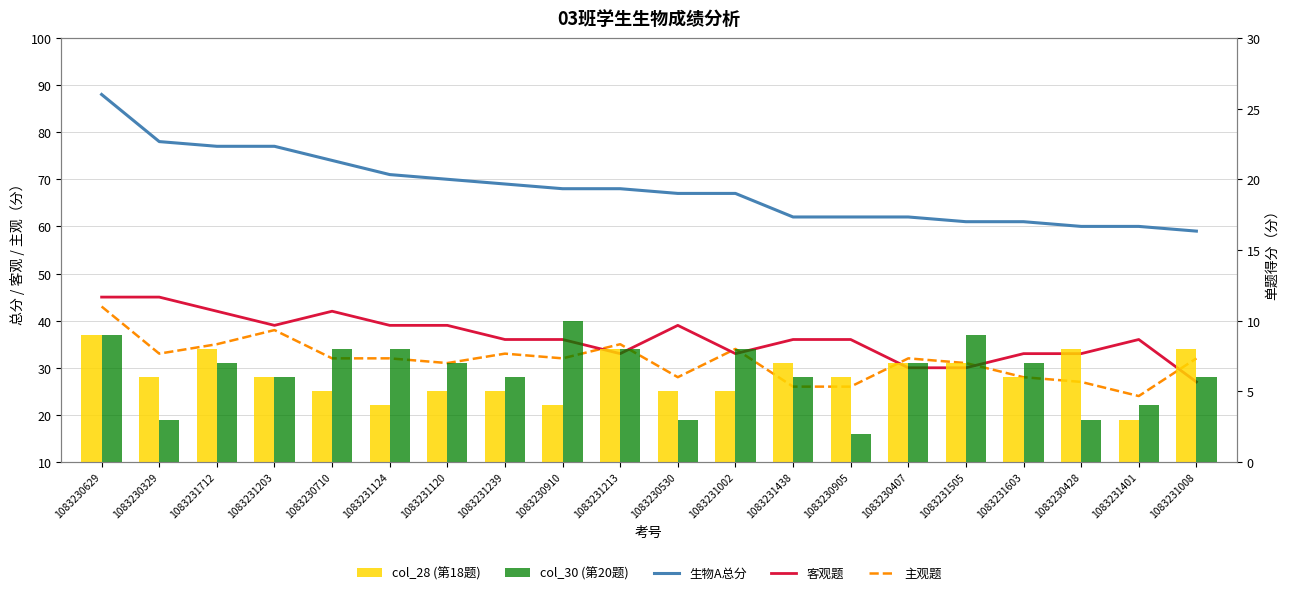

Rank the series at 1083230910 from highest to lowest value.

生物A总分, 客观题, 主观题, col_30 (第20题), col_28 (第18题)